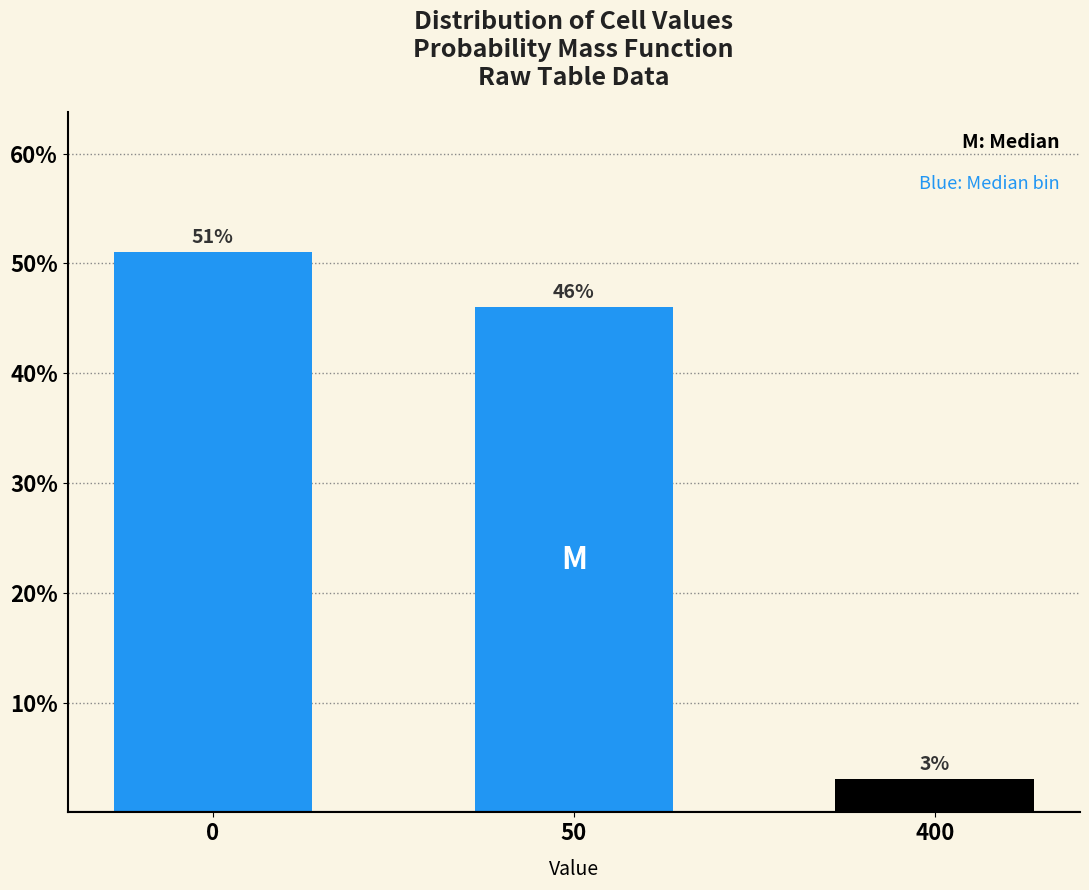

Reading left to right, extract all data points from this chart.

0=51	50=46	400=3